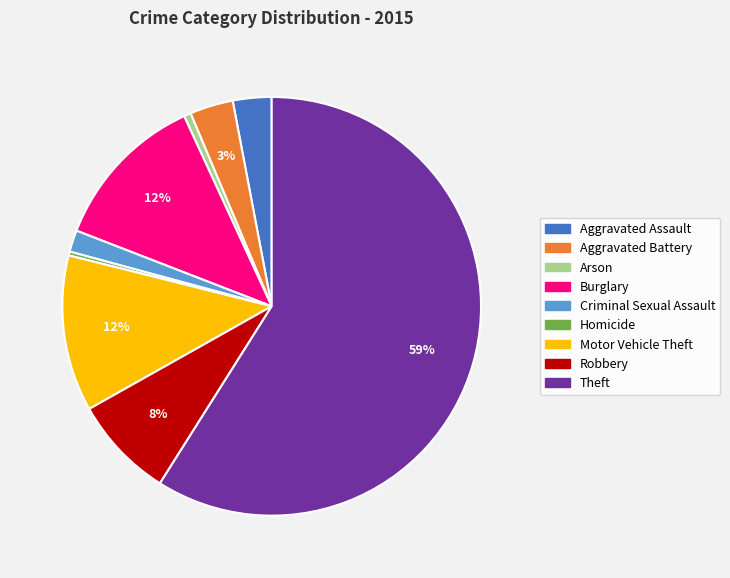

Is the sum of Theft and Criminal Sexual Assault greater than half?

Yes